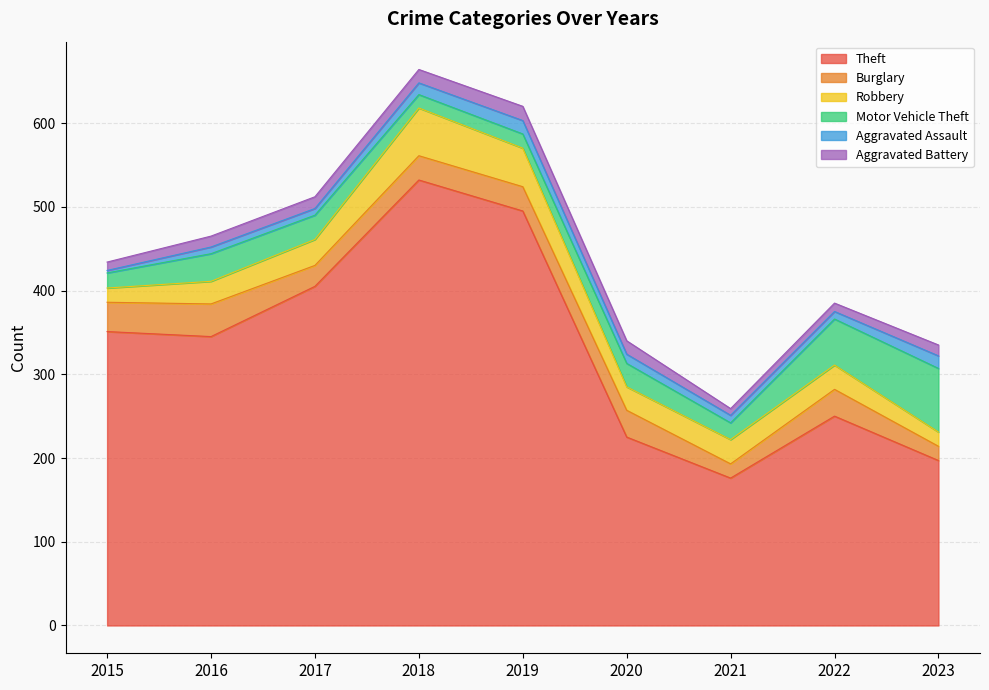

At how many categories does at least one series exceed 277?

5